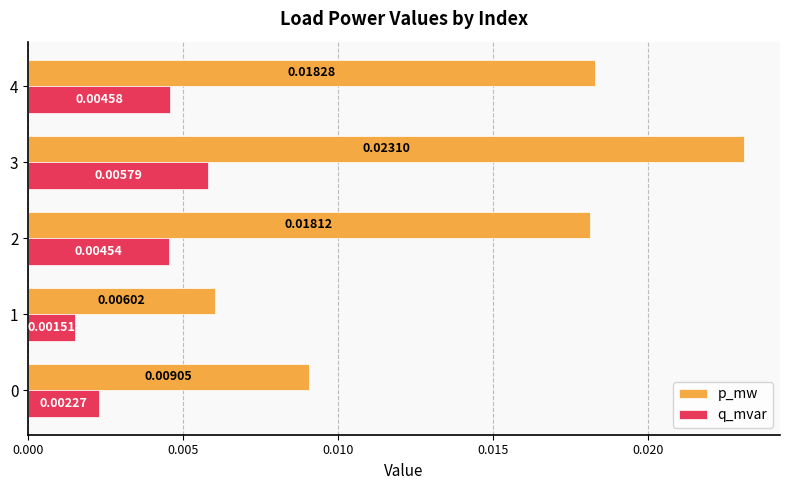

Which series changed the most between 1 and 2?

p_mw